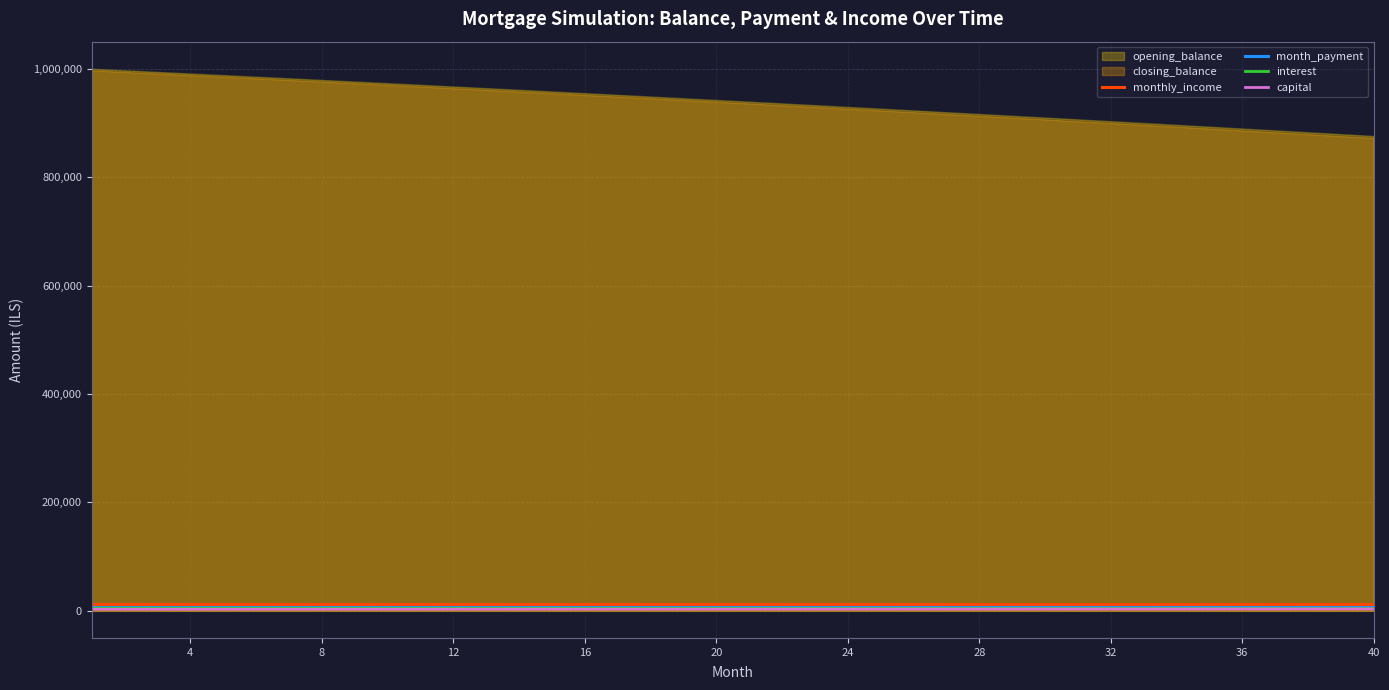

The value of month_payment at 40 is 10580.5. True or false?

False